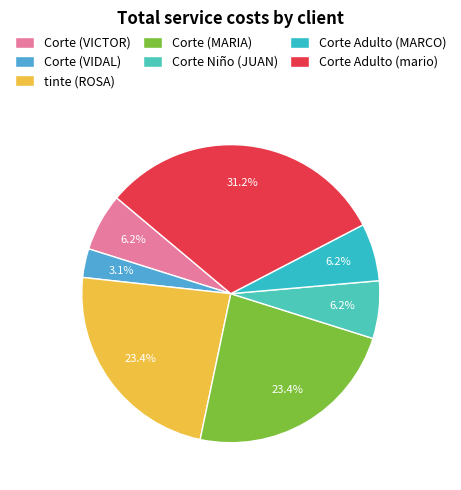

True or false: Corte Adulto (mario) accounts for 24% of the total.

False